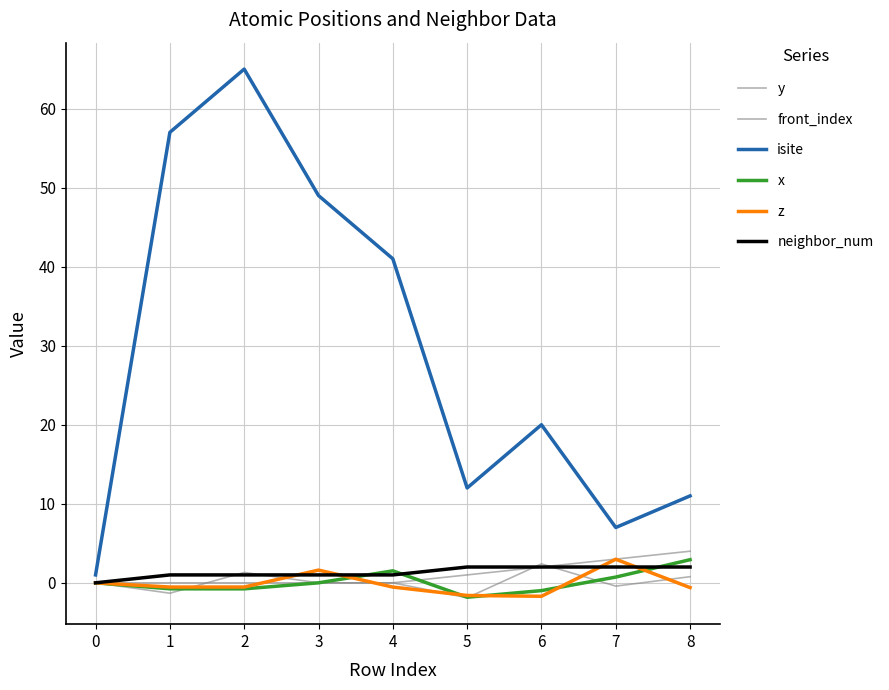

Which series has the largest total across all categories?

isite